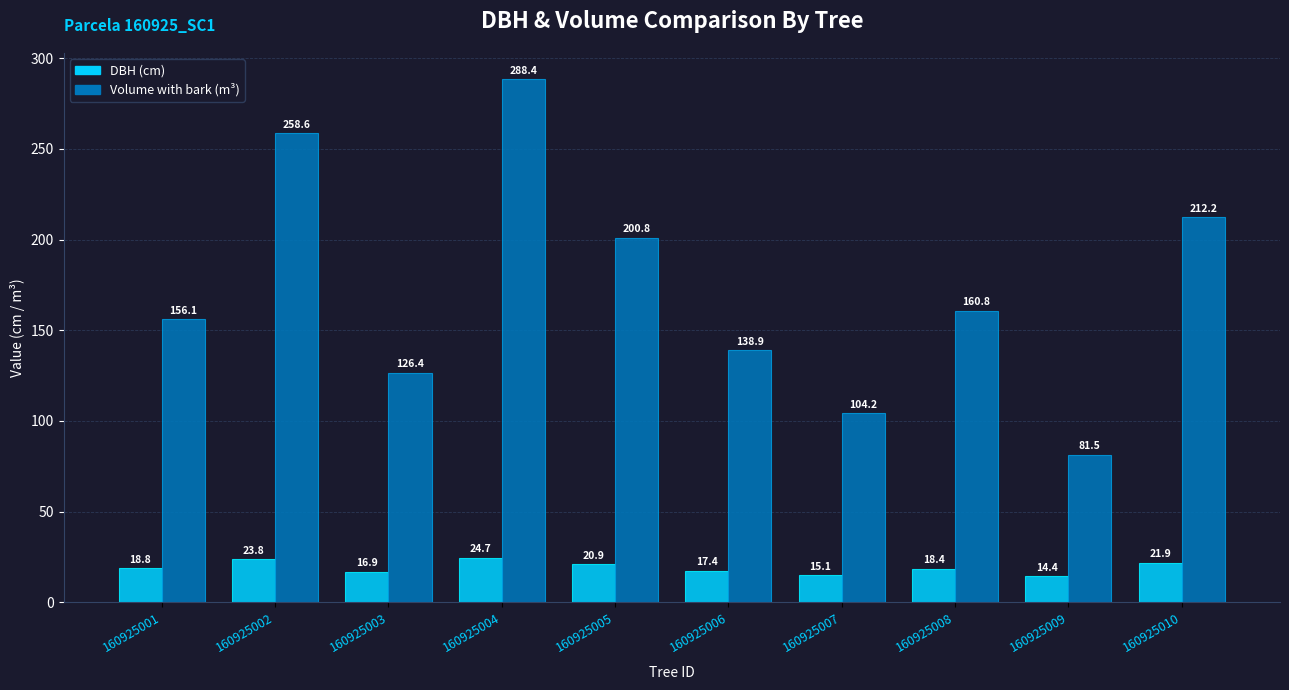

How many bars are there in each group?

2